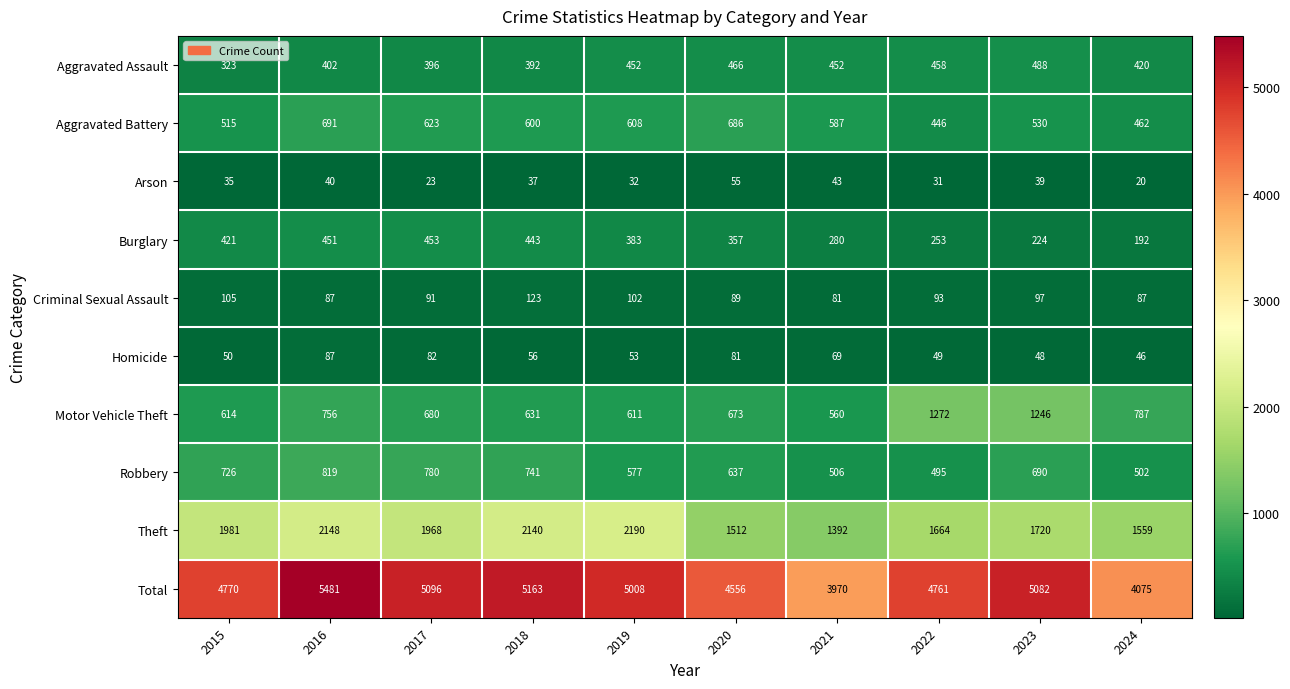

What is the difference between the Robbery values at 2024 and 2023?

188